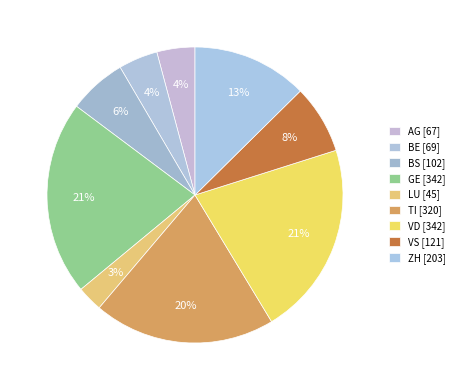

Count the number of slices in the pie.

9